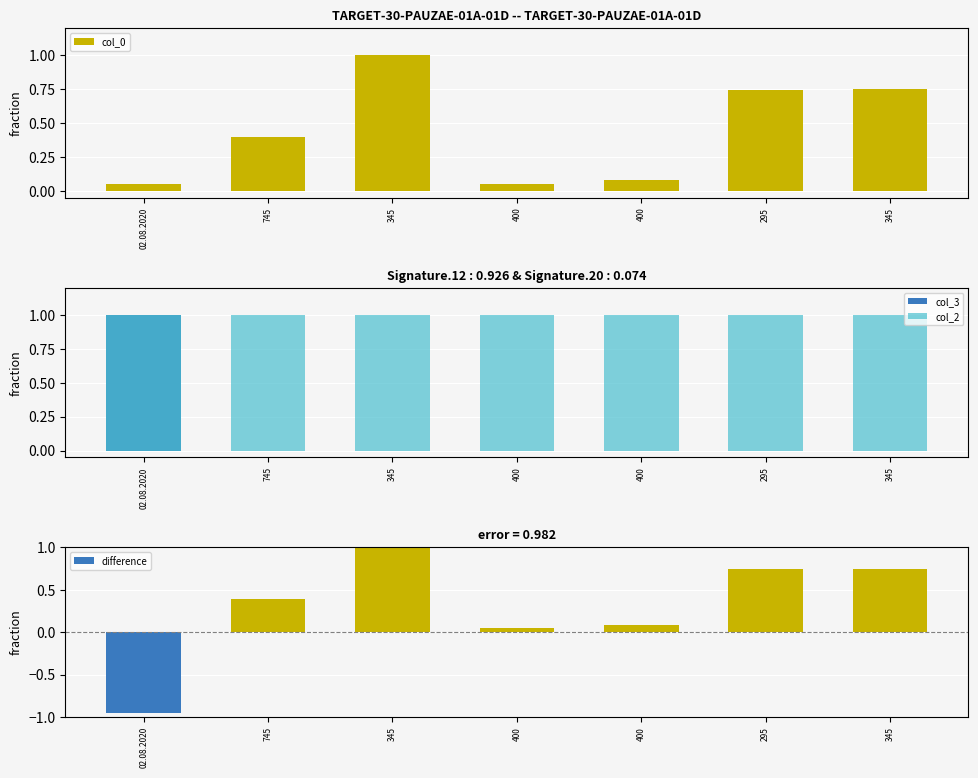

Reading right to left, extract all data points from this chart.

col_0: 0.7	0.7	0.1	0.0	1.0	0.4	0.1
col_3: 0.0	0.0	0.0	0.0	0.0	0.0	1.0
col_2: 1.0	1.0	1.0	1.0	1.0	1.0	1.0
difference: 0.7	0.7	0.1	0.0	1.0	0.4	-0.9